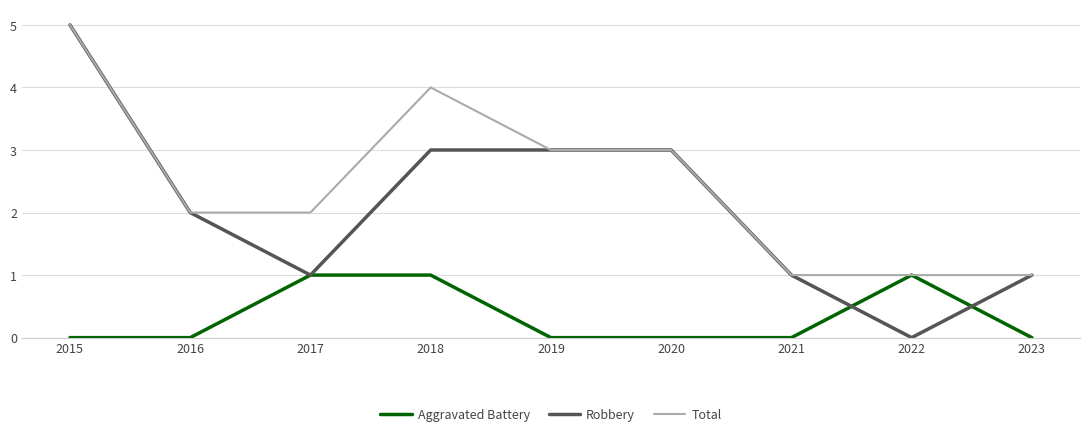

What is the sum of all Robbery values?

19